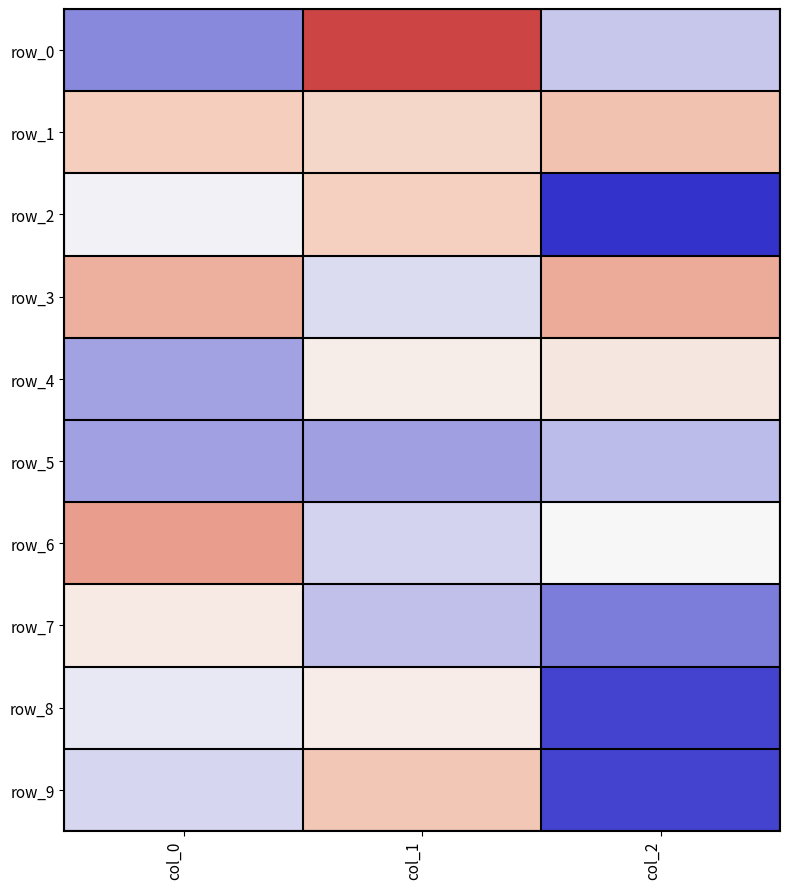

The row_0 series shows 8070 at col_2. True or false?

False